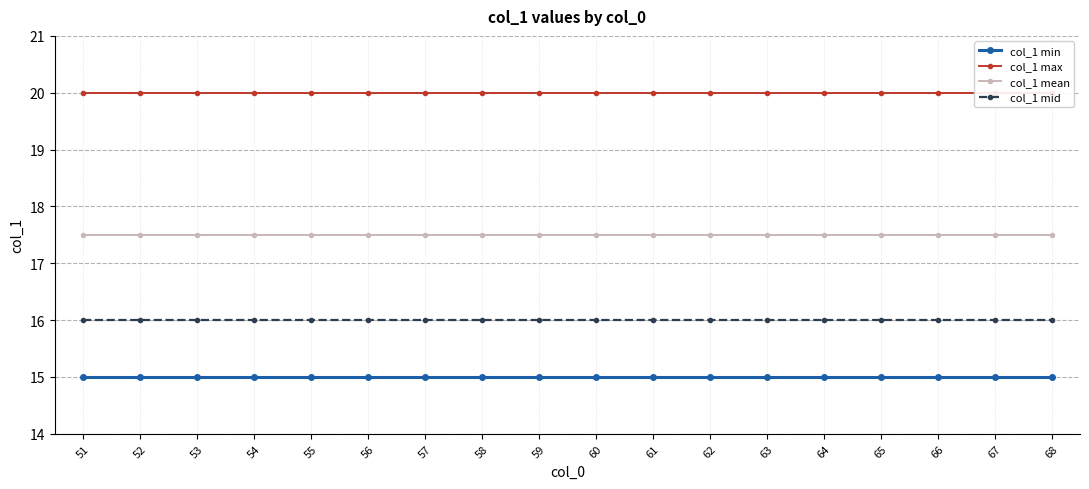

Reading left to right, transcribe all the data shown in this chart.

col_1 min: 15.0	15.0	15.0	15.0	15.0	15.0	15.0	15.0	15.0	15.0	15.0	15.0	15.0	15.0	15.0	15.0	15.0	15.0
col_1 max: 20.0	20.0	20.0	20.0	20.0	20.0	20.0	20.0	20.0	20.0	20.0	20.0	20.0	20.0	20.0	20.0	20.0	20.0
col_1 mean: 17.5	17.5	17.5	17.5	17.5	17.5	17.5	17.5	17.5	17.5	17.5	17.5	17.5	17.5	17.5	17.5	17.5	17.5
col_1 mid: 16.0	16.0	16.0	16.0	16.0	16.0	16.0	16.0	16.0	16.0	16.0	16.0	16.0	16.0	16.0	16.0	16.0	16.0